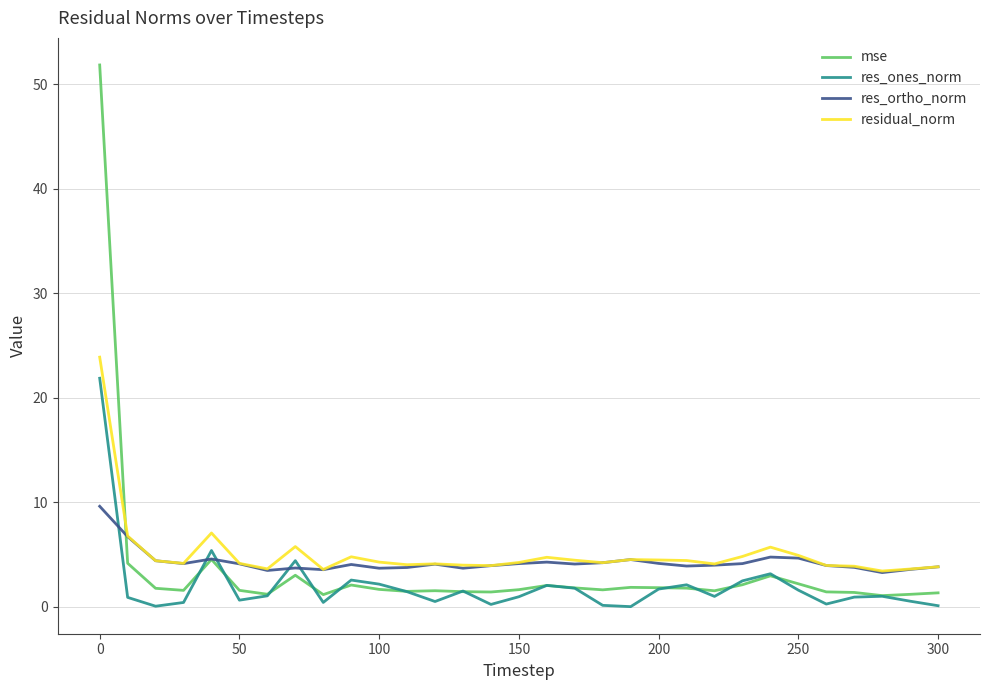

What is the minimum value for res_ortho_norm?

3.3